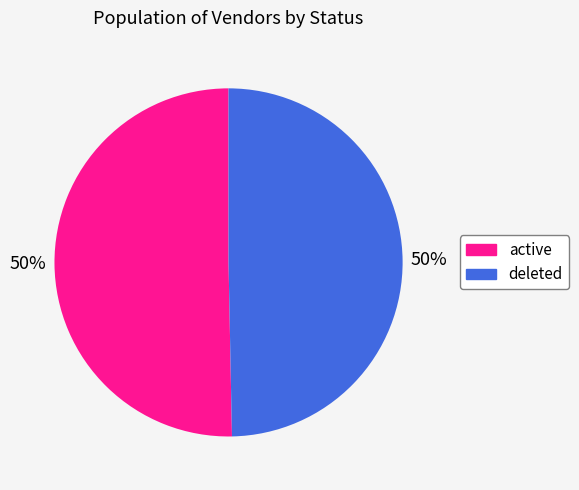

What is the ratio of the value at deleted to the value at active?

1.0